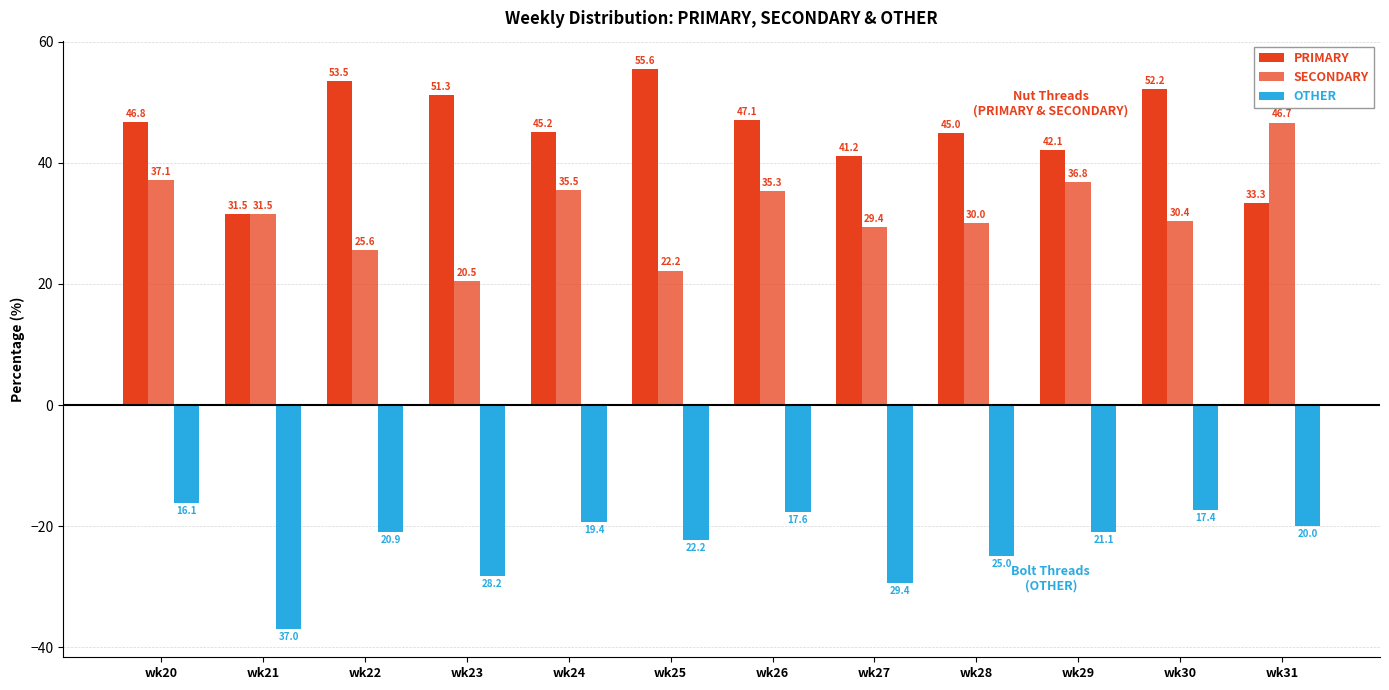

Which has a higher value, wk26 or wk31?

wk26